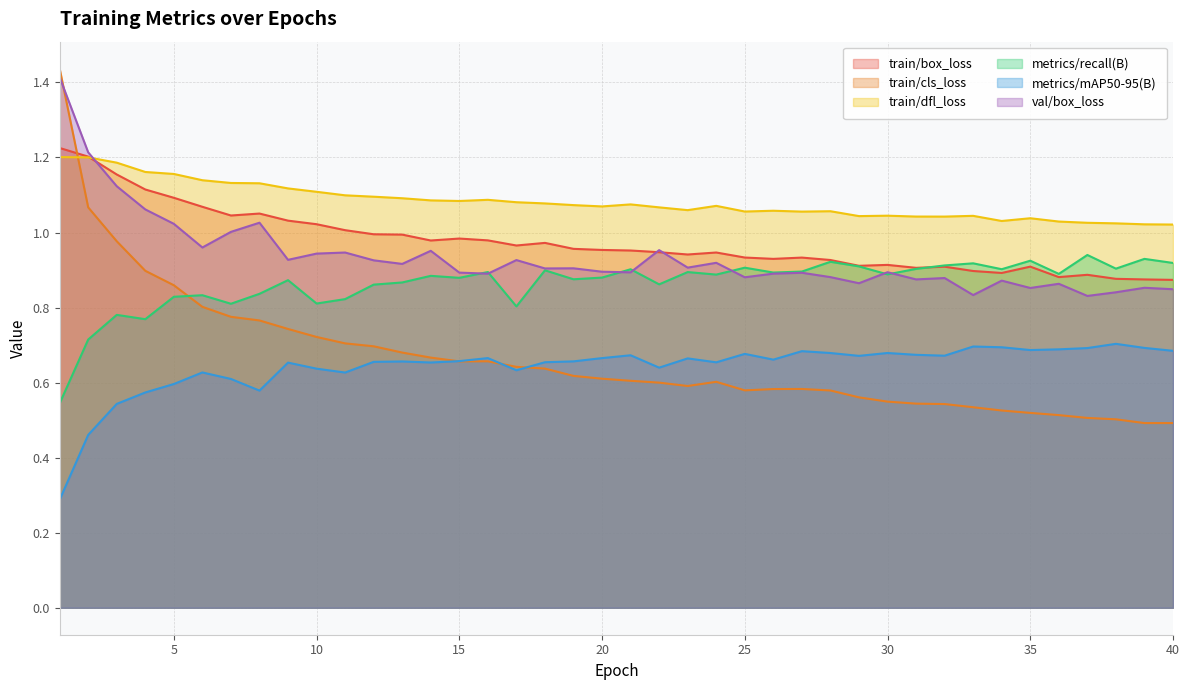

Between which two adjacent categories do train/cls_loss and train/dfl_loss first intersect?

1 and 2